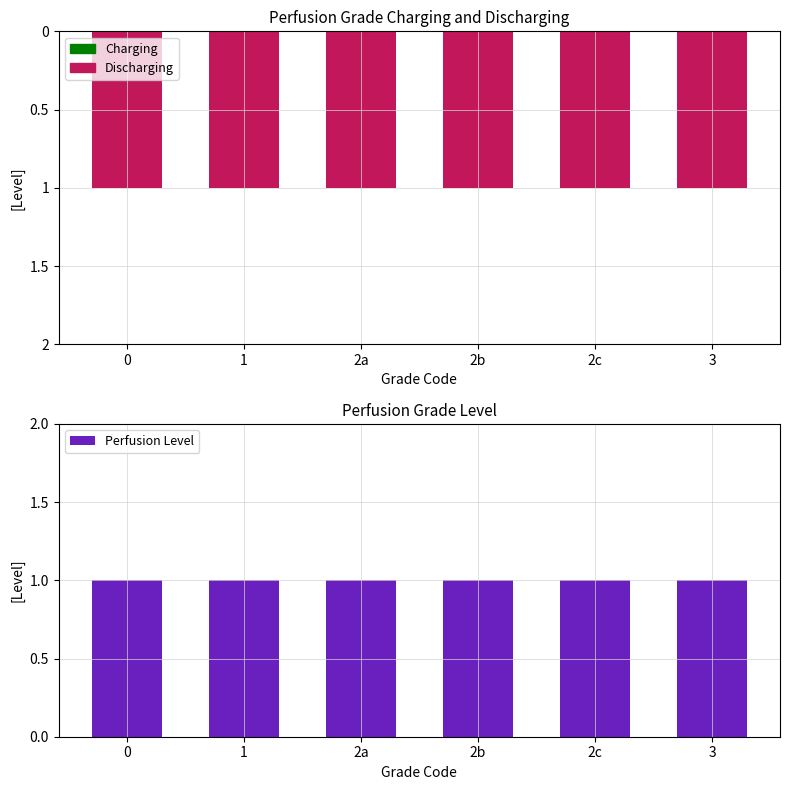

Is it true that Discharging equals -1 at 0?

True